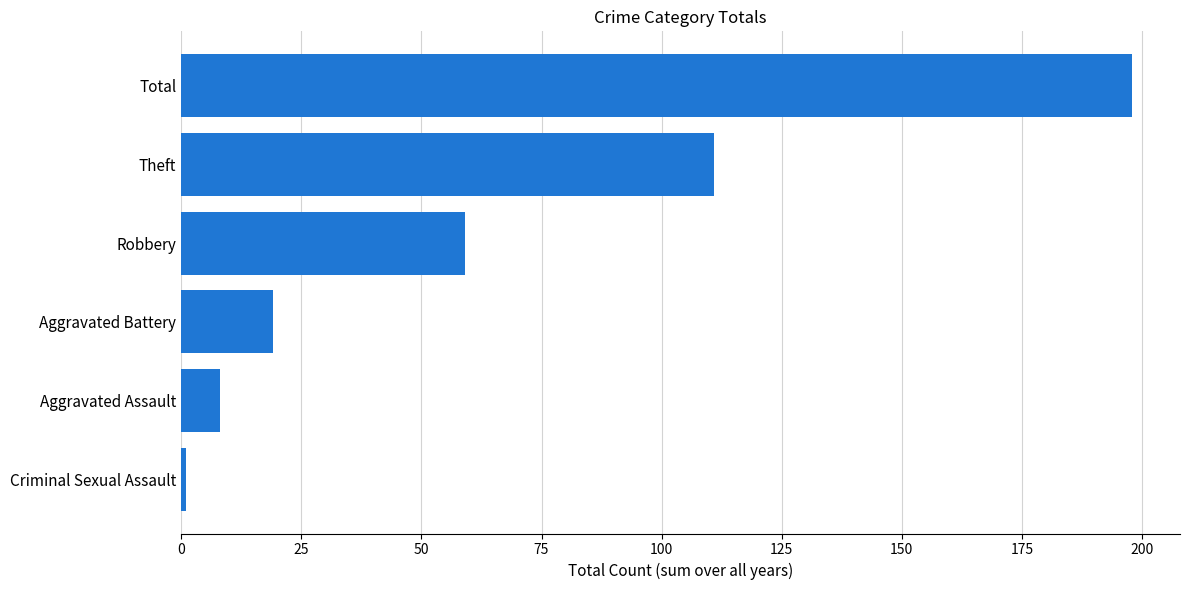

How many values are below 59?

3